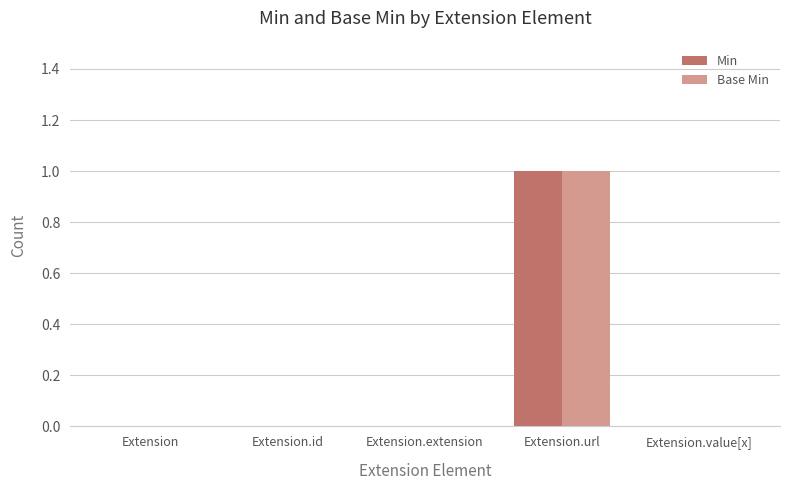

Is it true that Min equals 2 at Extension.url?

False